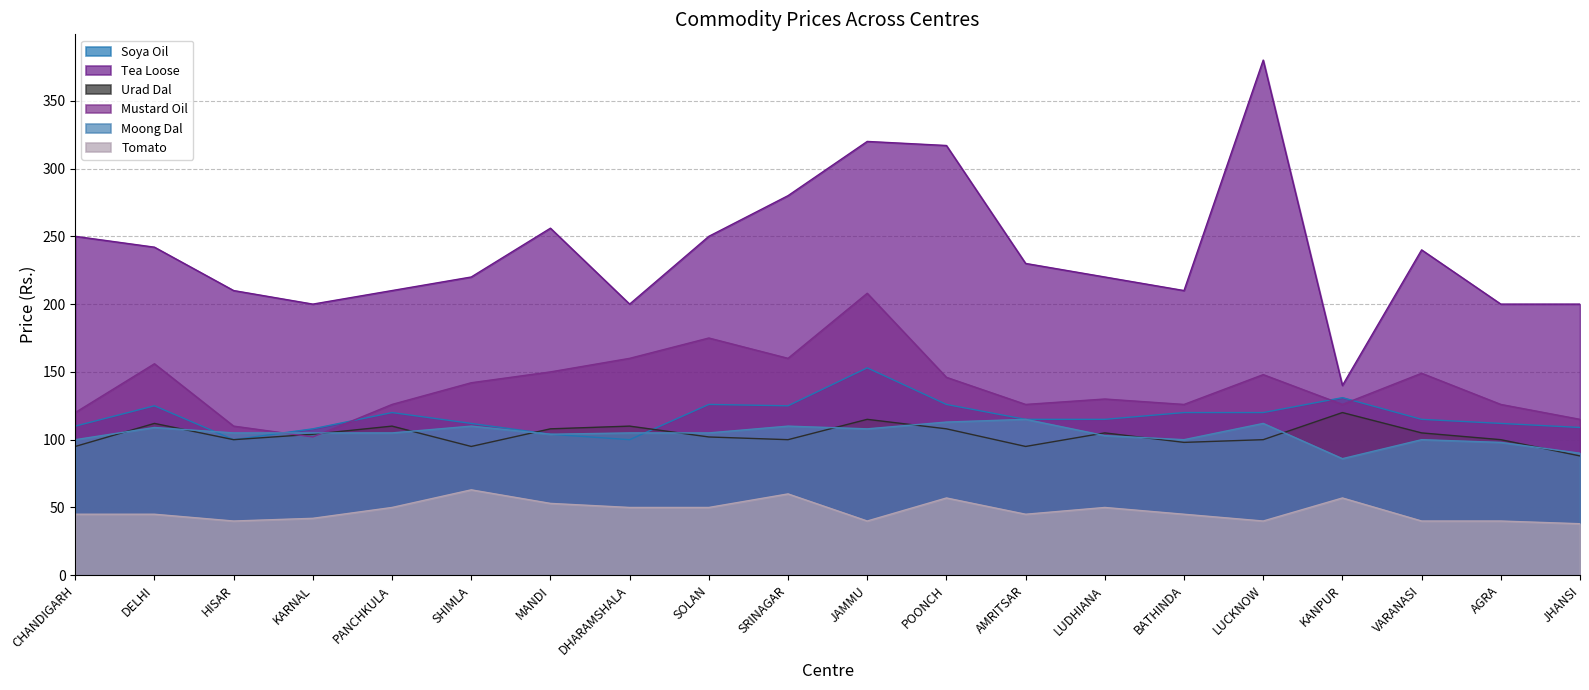

List the series in order of their peak value, lowest first.

Tomato, Moong Dal, Urad Dal, Soya Oil, Mustard Oil, Tea Loose